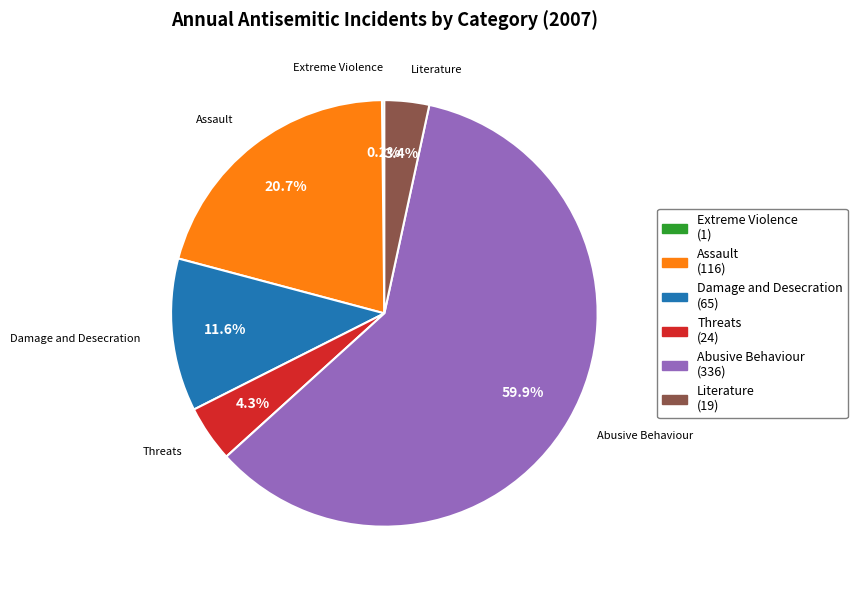

Which has a higher value, Literature or Assault?

Assault